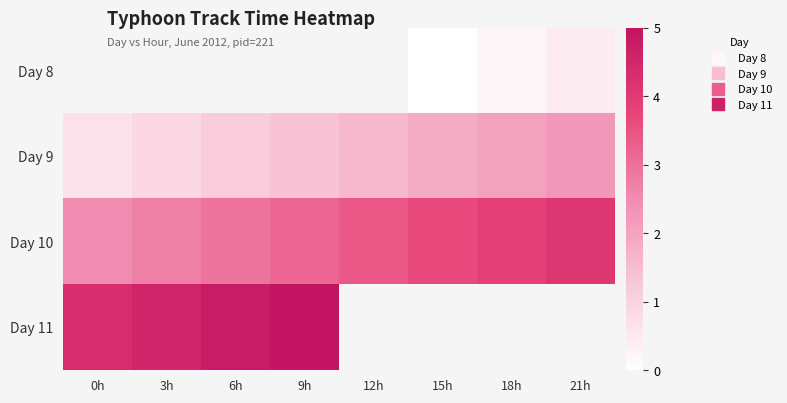

Which series changed the most between 9h and 15h?

Day 10